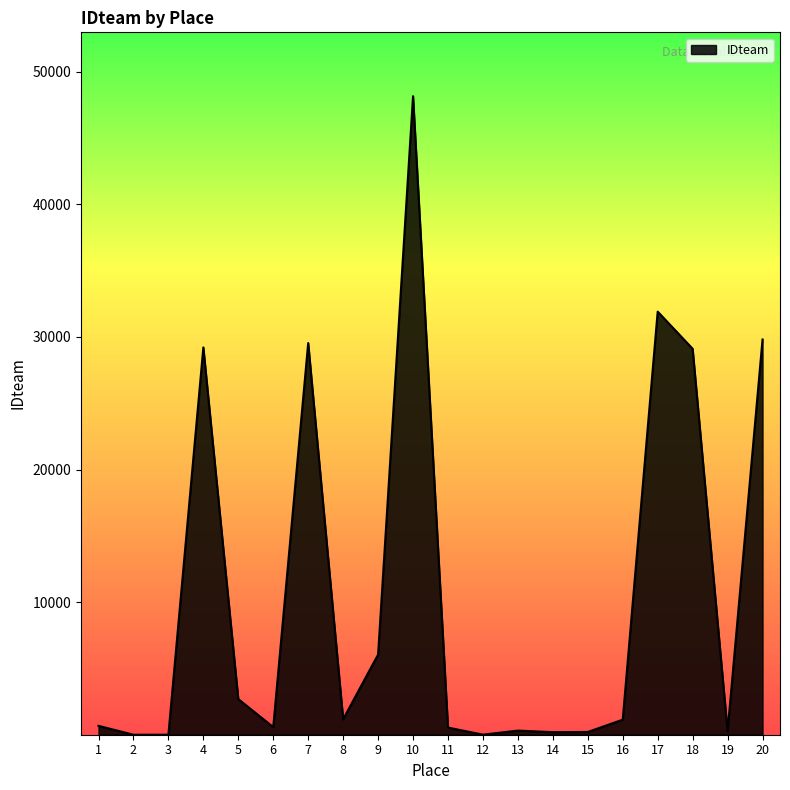

What is the difference between the maximum and minimum values?

48159